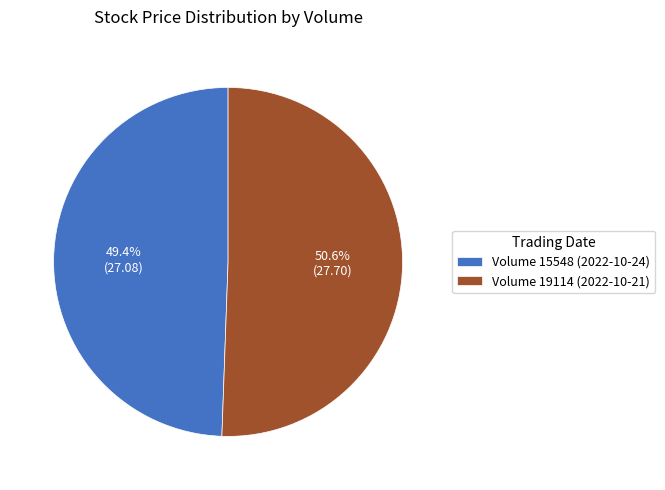

What is the smallest slice in the pie chart?

Volume 15548 (2022-10-24)